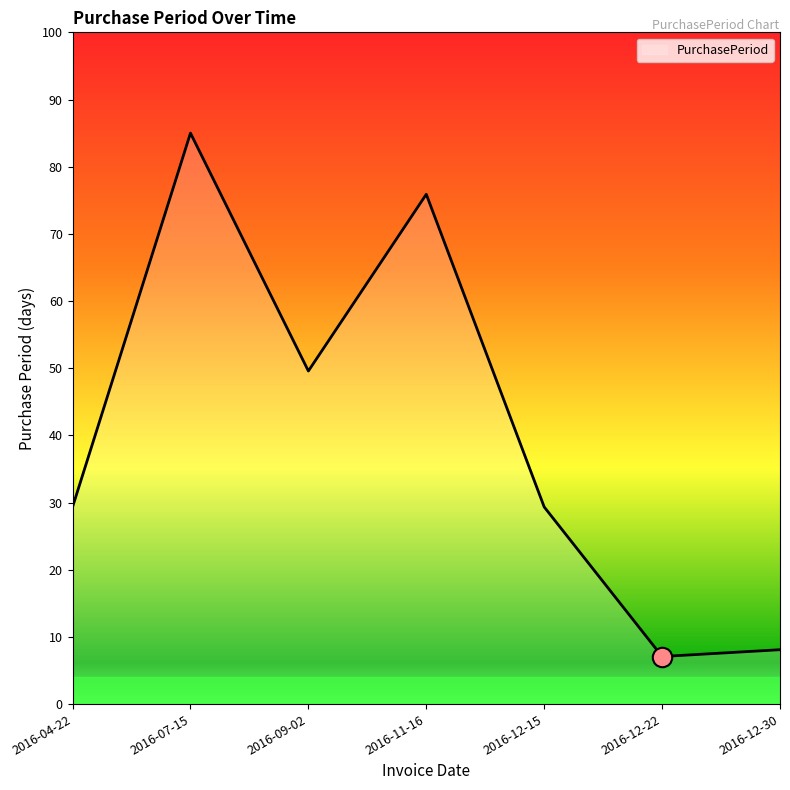

True or false: the data shows 29.3 at 2016-04-22.

True